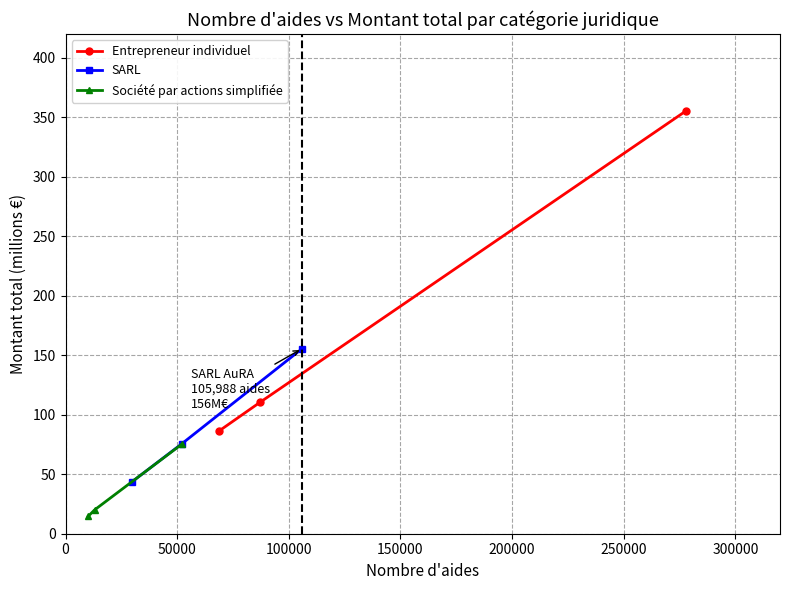

What are all the series names shown in the legend?

Entrepreneur individuel, SARL, Société par actions simplifiée